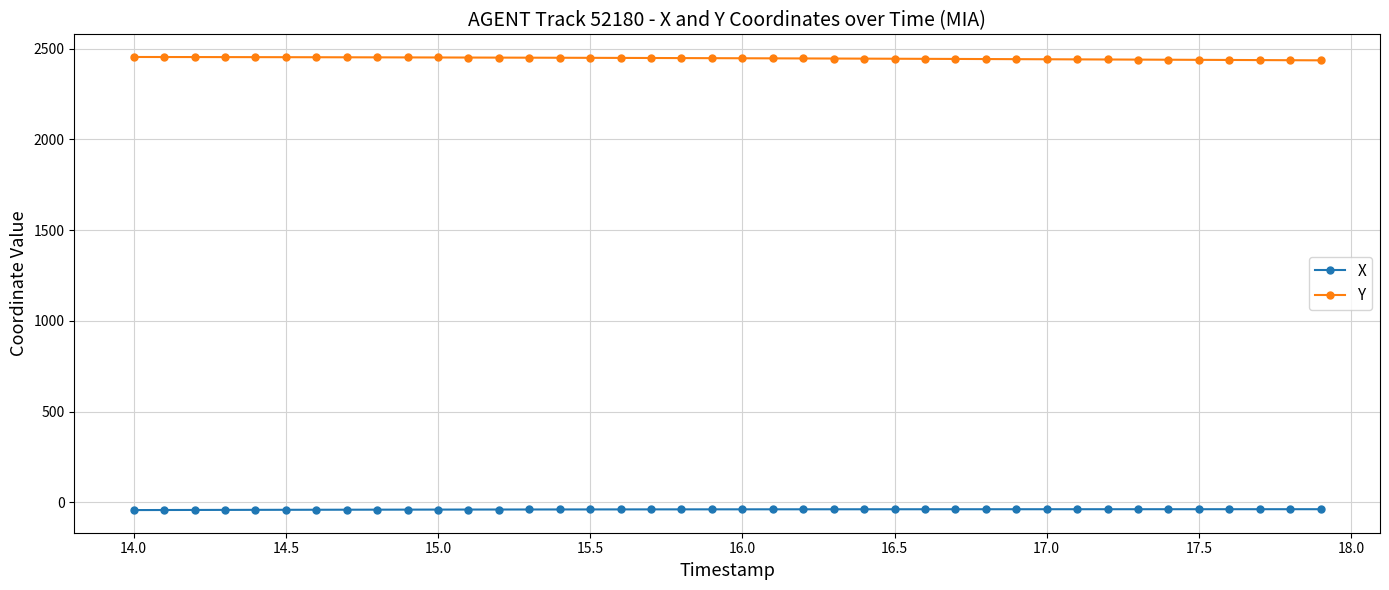

What is the sum of all Y values?

97833.9